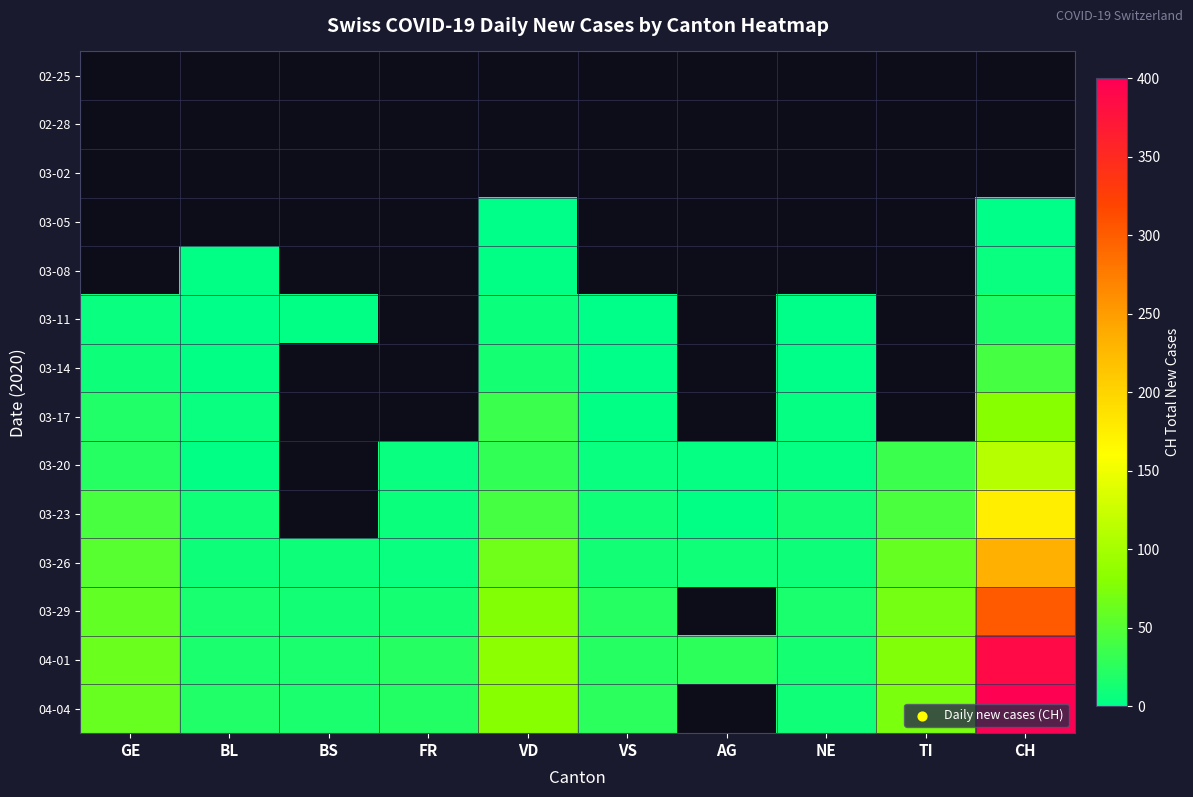

List the series in order of their peak value, highest first.

04-04, 04-01, 03-29, 03-26, 03-23, 03-20, 03-17, 03-14, 02-25, 02-28, 03-02, 03-05, 03-08, 03-11